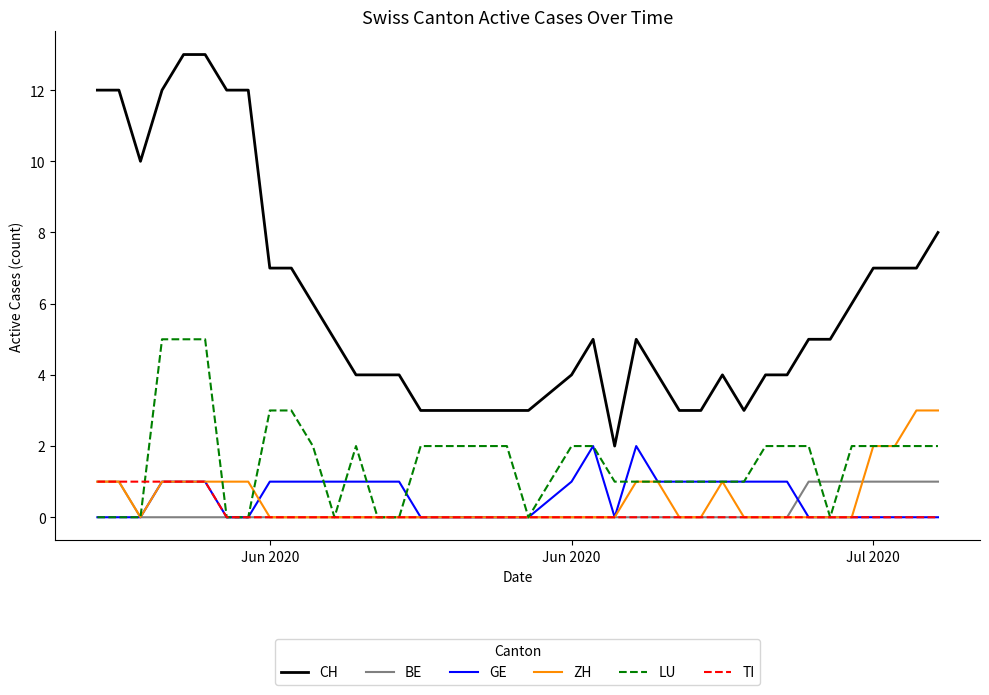

Does the chart have visible grid lines?

No